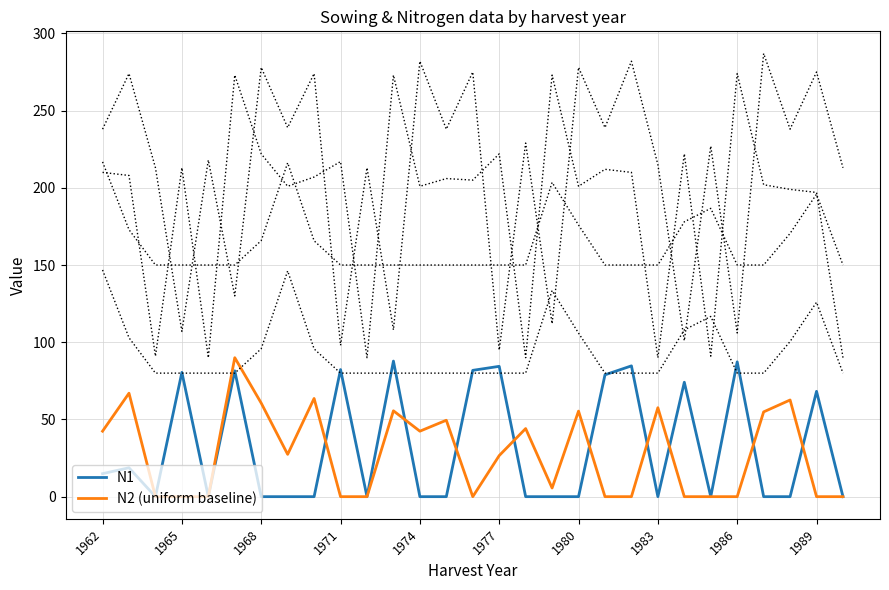

Is it true that N2 (uniform baseline) equals 28.1 at 1980?

False